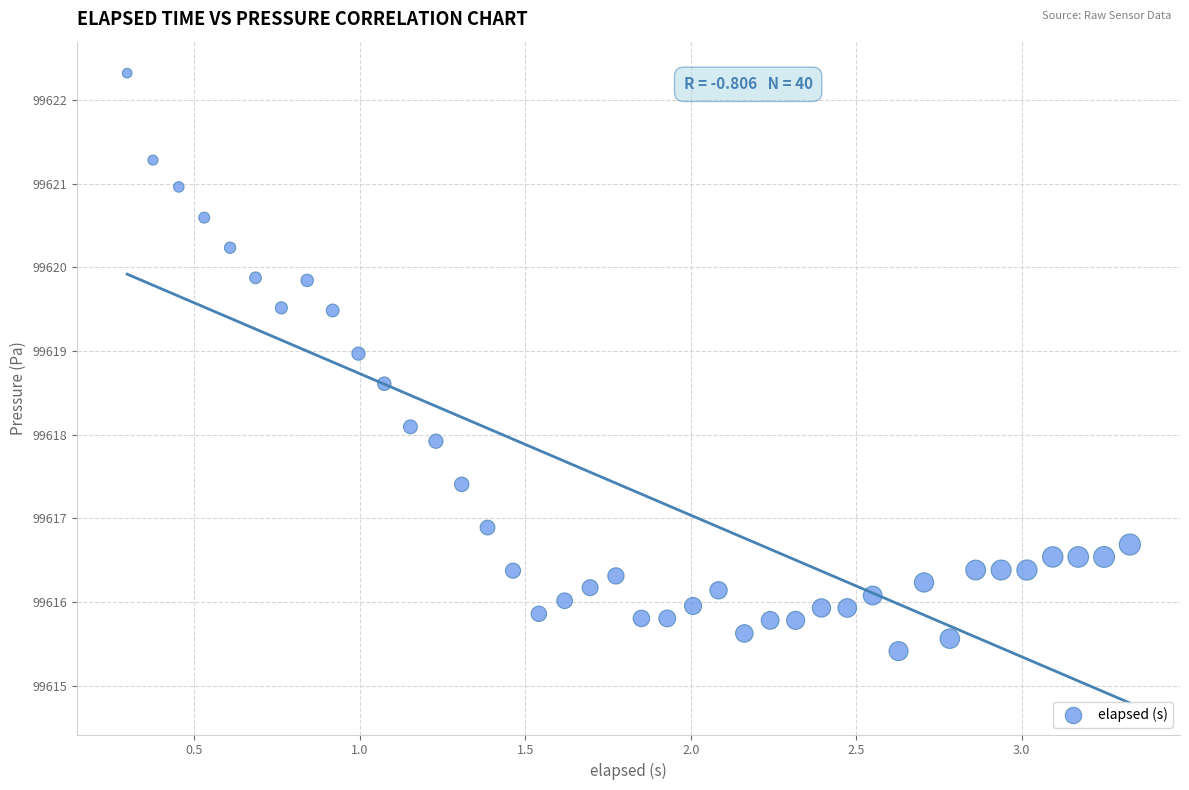

What is the range of Y values (max minus min)?

6.9